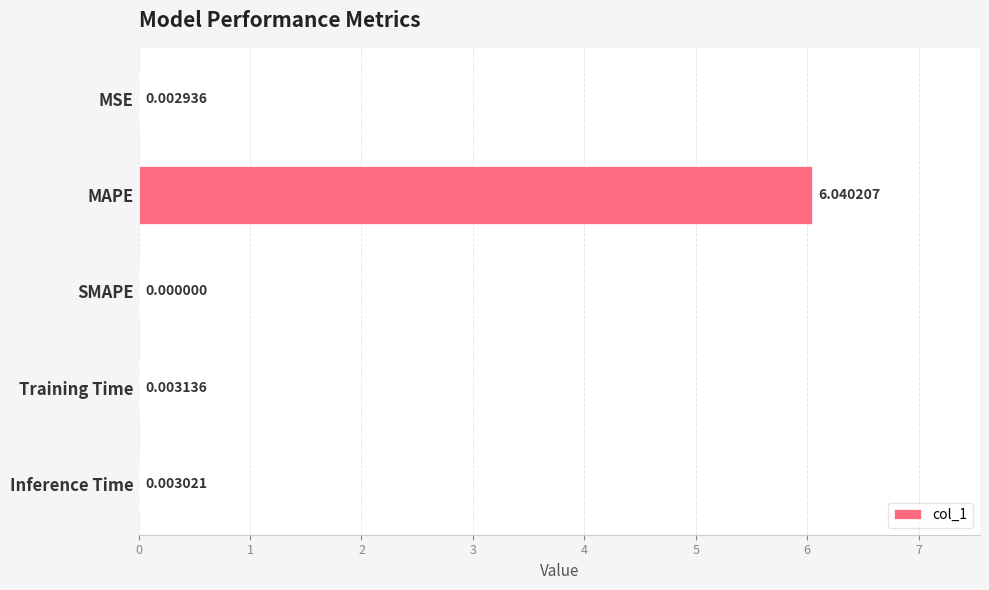

How many data points does each series have?

5